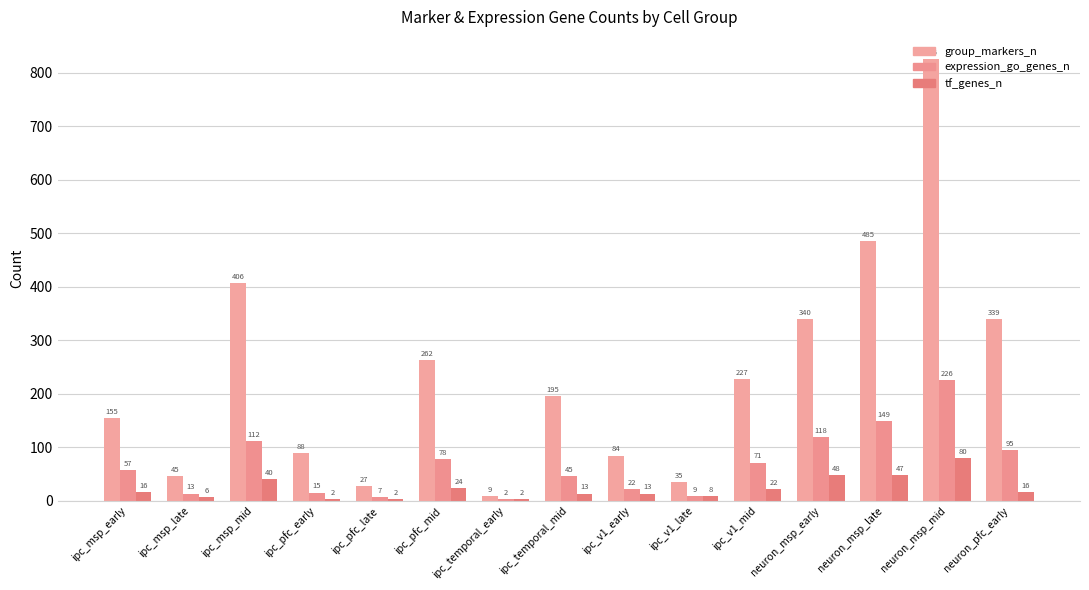

What is the highest value of the expression_go_genes_n series?

226